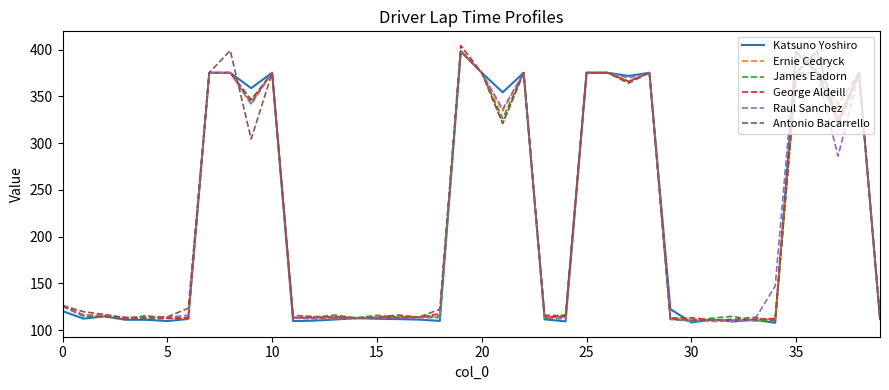

What is the greatest value displayed?

404.7